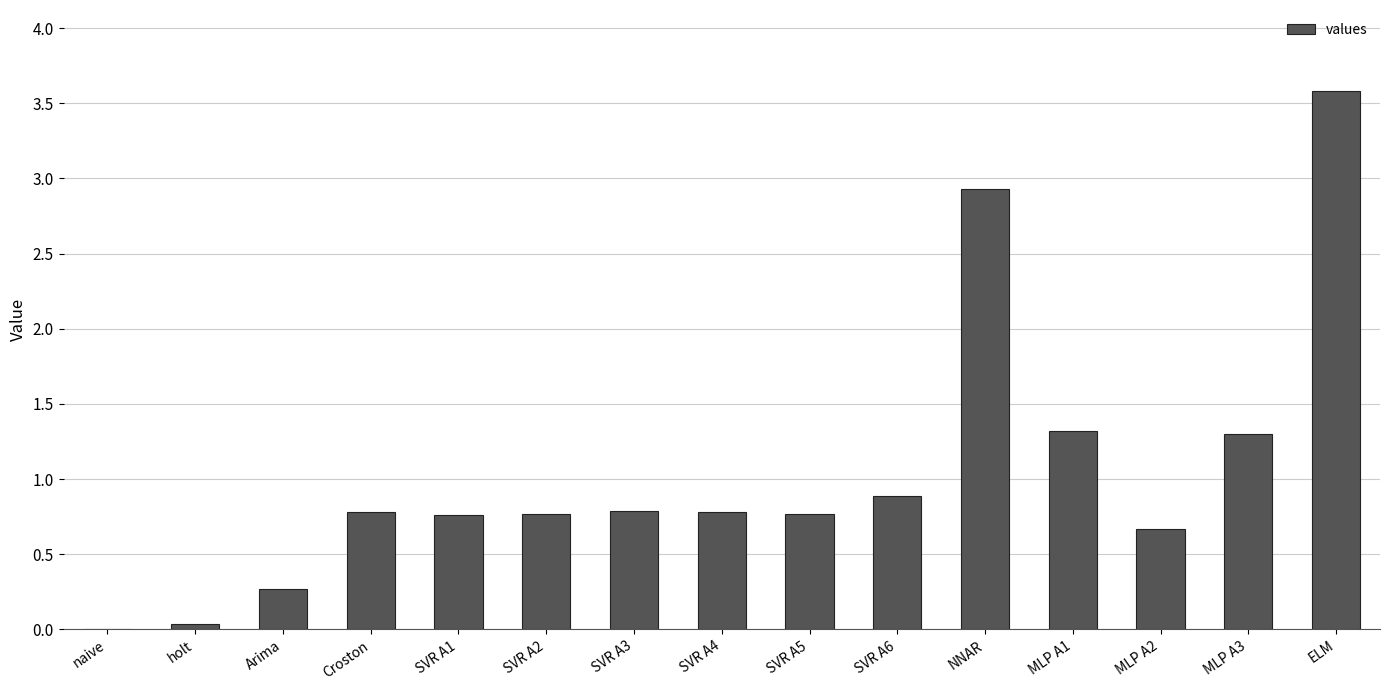

True or false: the data shows 0.8 at SVR A3.

True